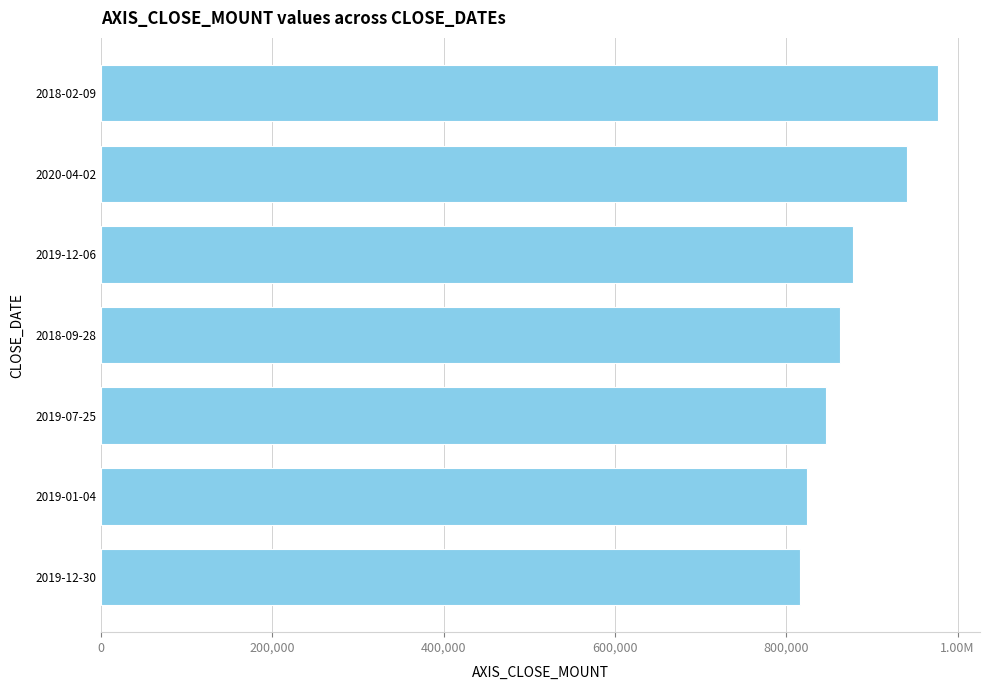

Are the bars horizontal?

Yes